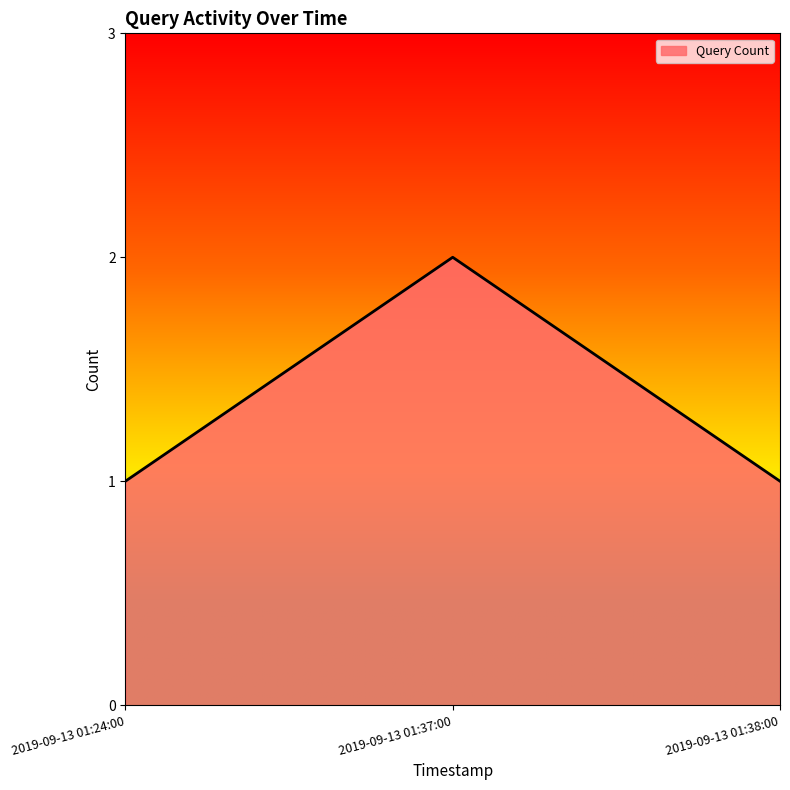

True or false: the data shows 1 at 2019-09-13 01:24:00.

True